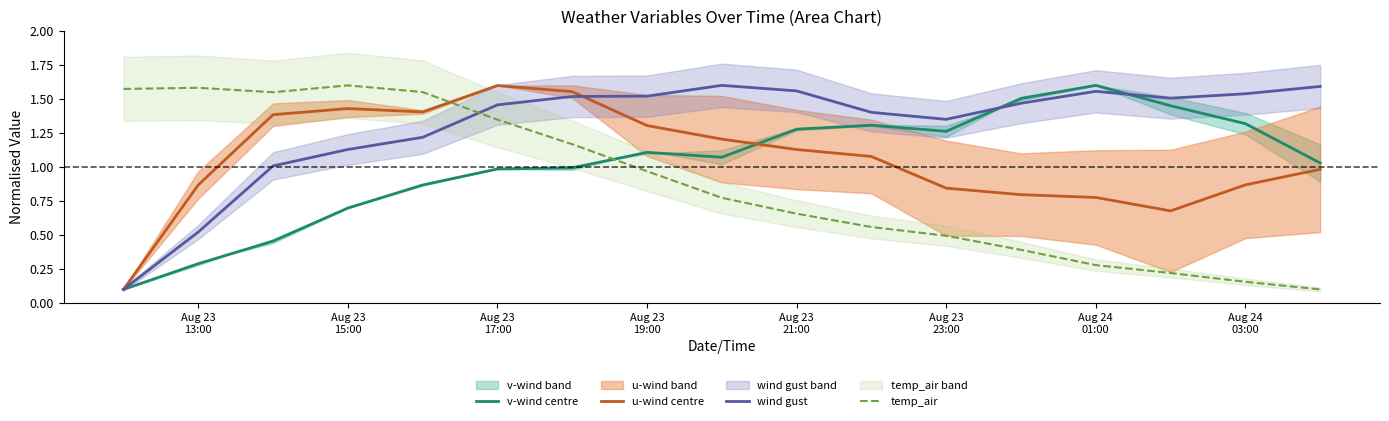

How many intersections are there between u-wind centre and temp_air?

1